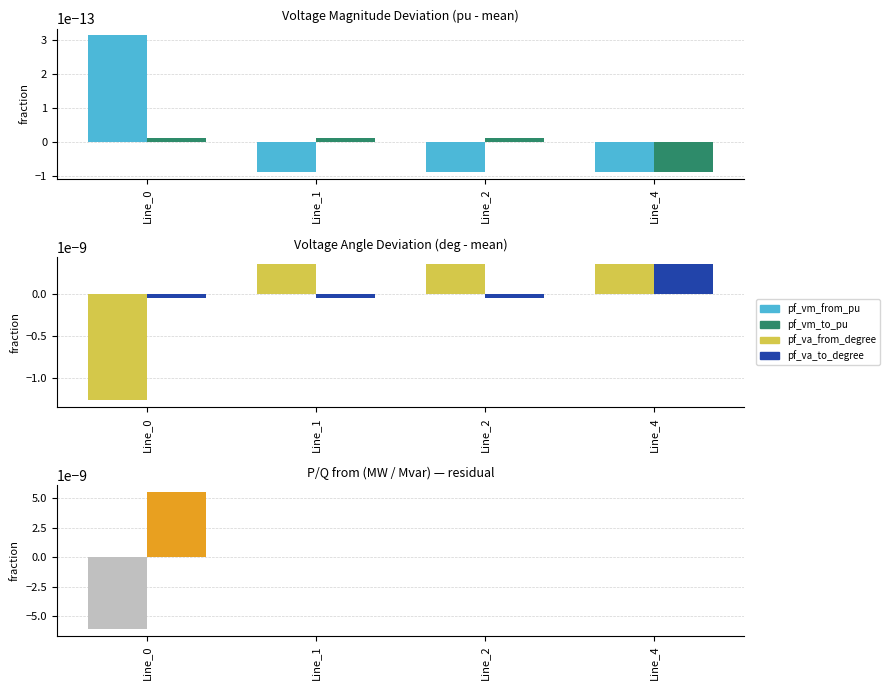

Which series has the widest spread of values?

pf_p_from_mw